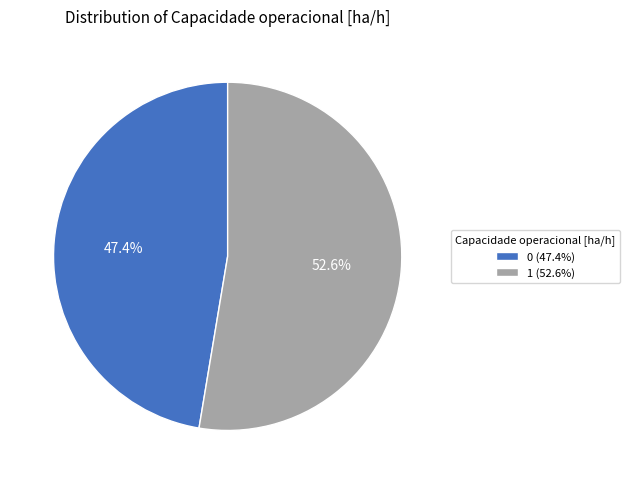

Is there any slice that represents more than half of the pie?

Yes